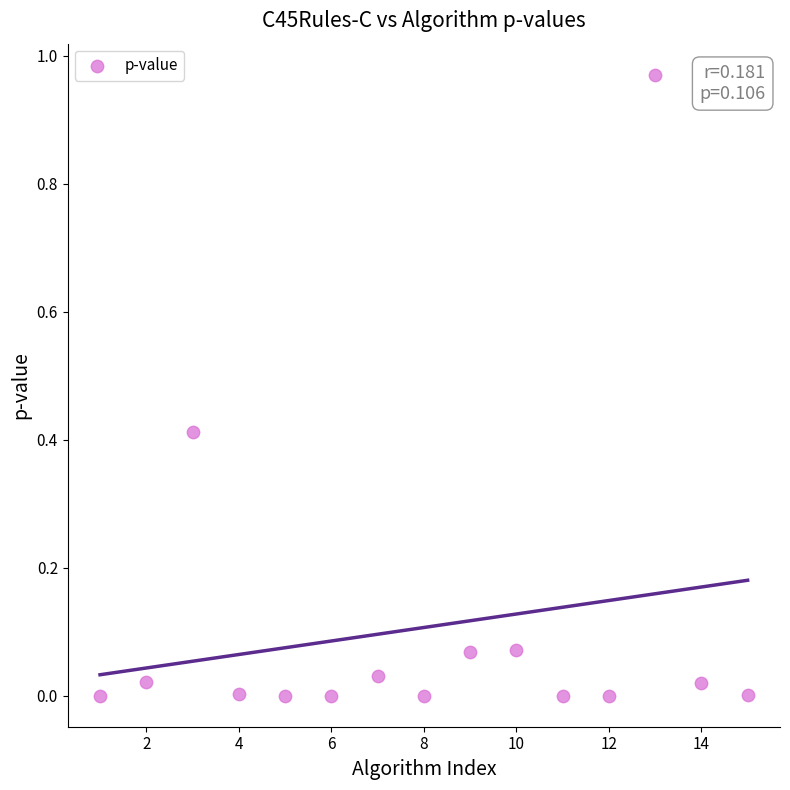

What is the range of X values (max minus min)?

14.0